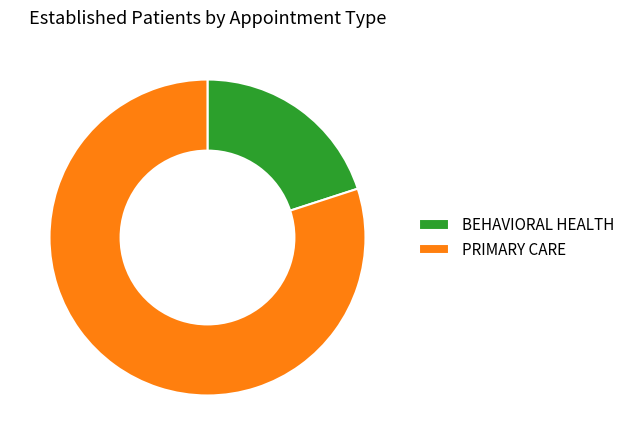

The BEHAVIORAL HEALTH slice represents 20% of the pie. True or false?

True